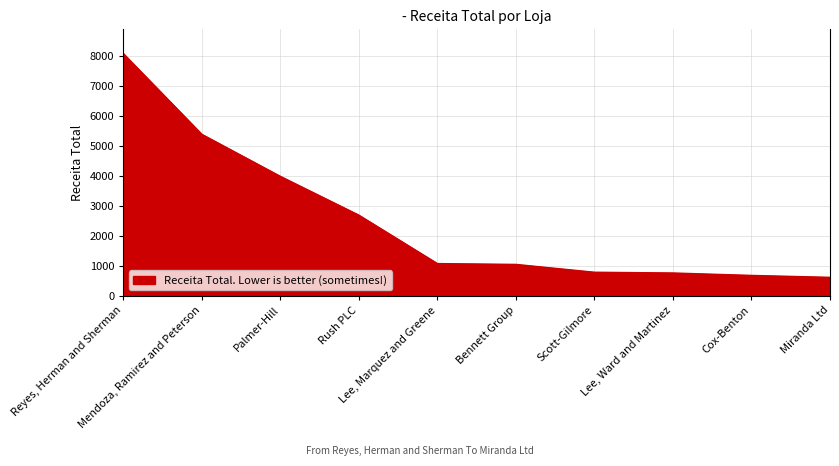

What is the ratio of the value at Palmer-Hill to the value at Cox-Benton?

5.8